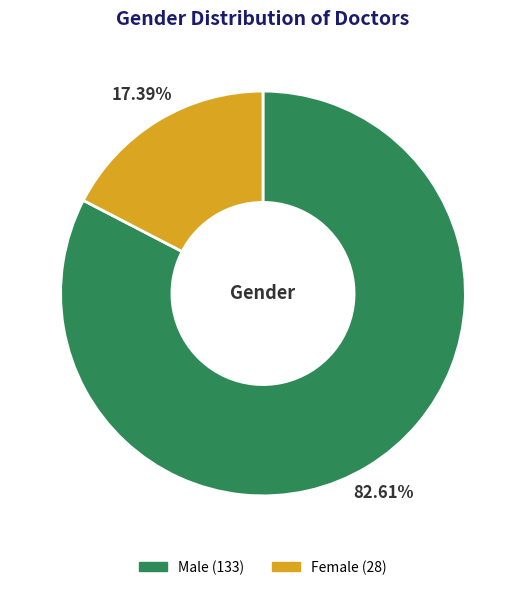

Does any single category account for the majority?

Yes